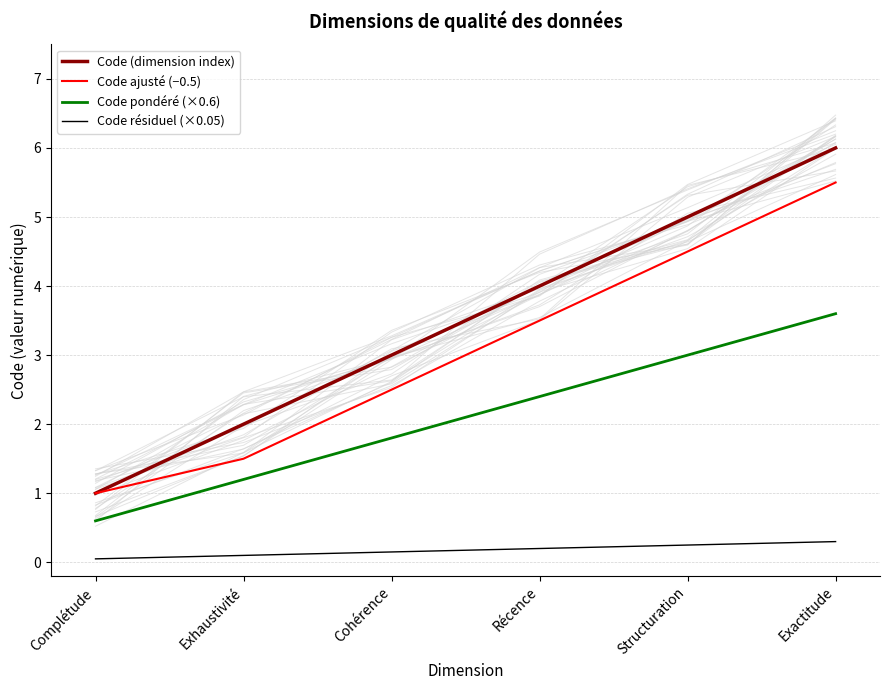

Reading left to right, extract all data points from this chart.

Code (dimension index): Complétude=1.0	Exhaustivité=2.0	Cohérence=3.0	Récence=4.0	Structuration=5.0	Exactitude=6.0
Code ajusté (−0.5): Complétude=1.0	Exhaustivité=1.5	Cohérence=2.5	Récence=3.5	Structuration=4.5	Exactitude=5.5
Code pondéré (×0.6): Complétude=0.6	Exhaustivité=1.2	Cohérence=1.8	Récence=2.4	Structuration=3.0	Exactitude=3.6
Code résiduel (×0.05): Complétude=0.1	Exhaustivité=0.1	Cohérence=0.2	Récence=0.2	Structuration=0.2	Exactitude=0.3